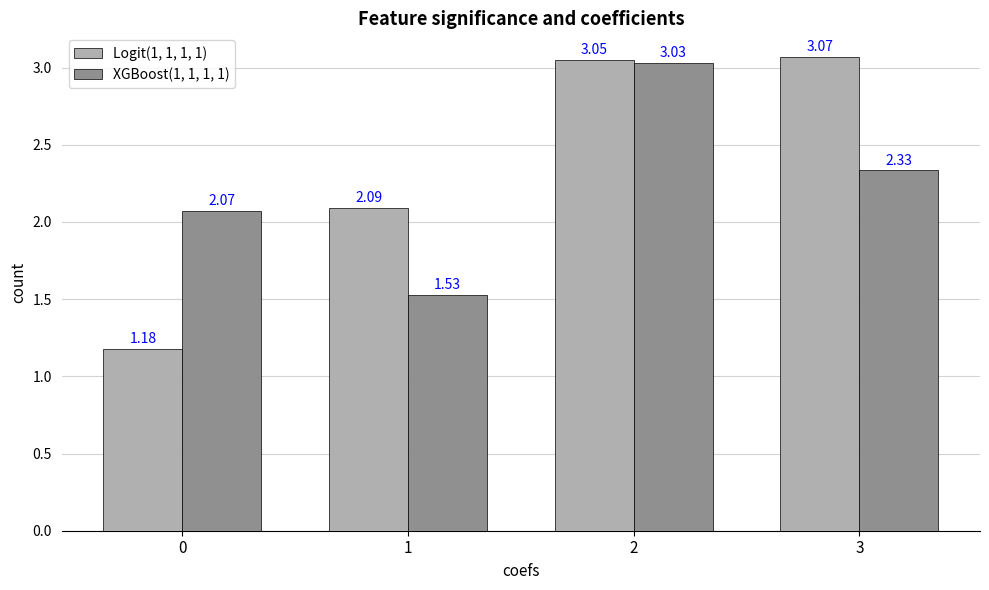

How many bars are there in each group?

2